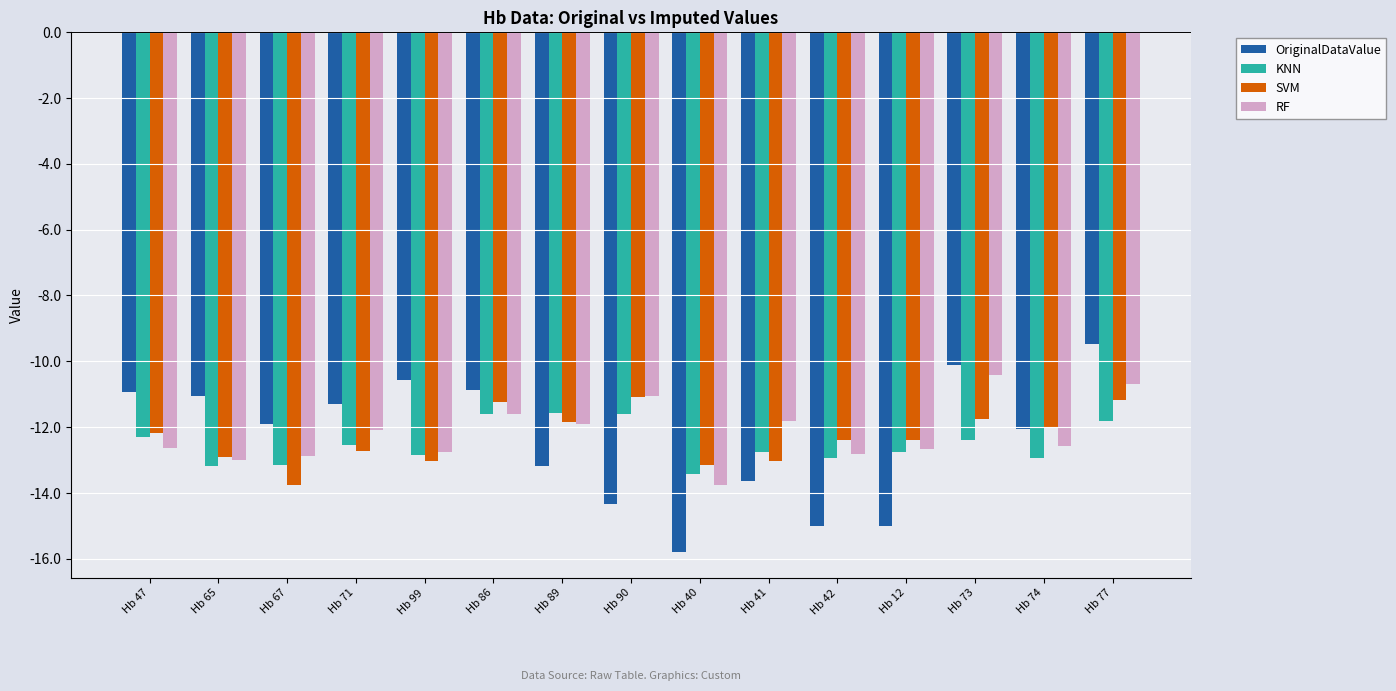

What position from the right is Hb 86?

10